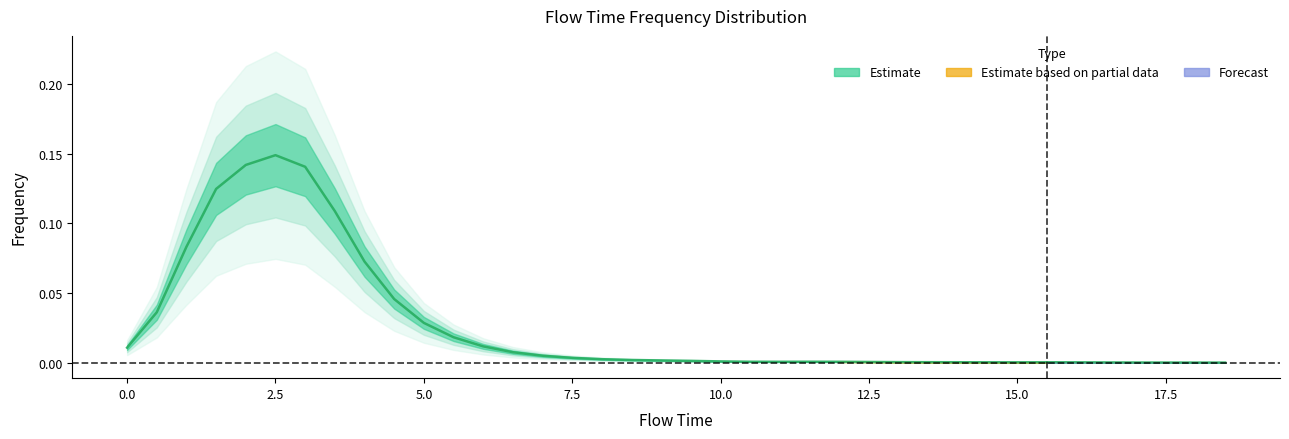

The chart shows a value of 0.1 at 4.0. True or false?

True